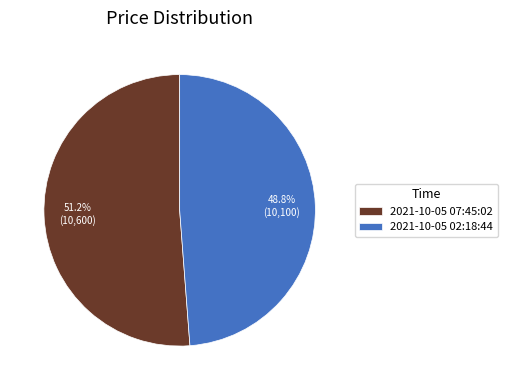

Which has a higher value, 2021-10-05 07:45:02 or 2021-10-05 02:18:44?

2021-10-05 07:45:02